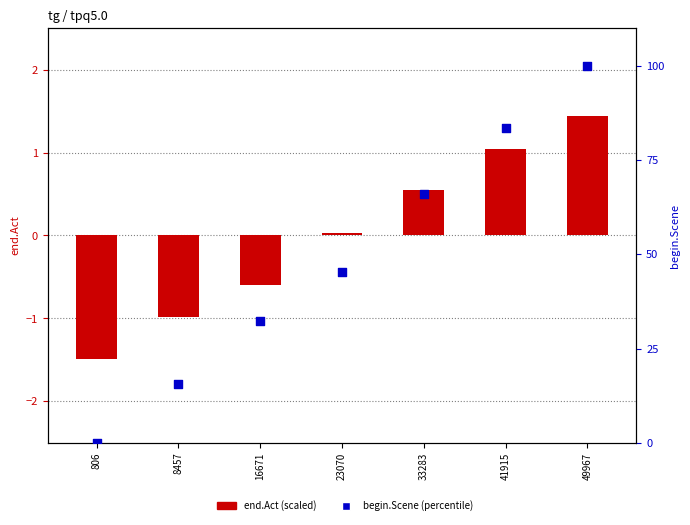

Which series has the widest spread of Y values?

begin.Scene